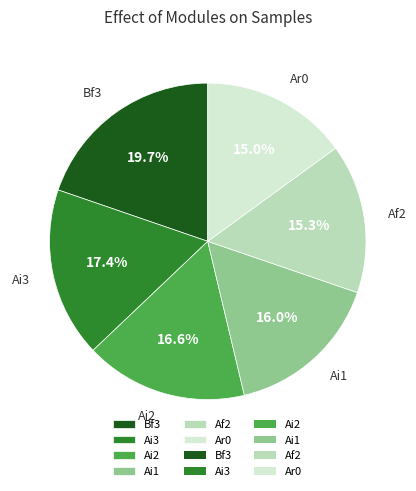

To the nearest percent, what is the average slice percentage?

17%